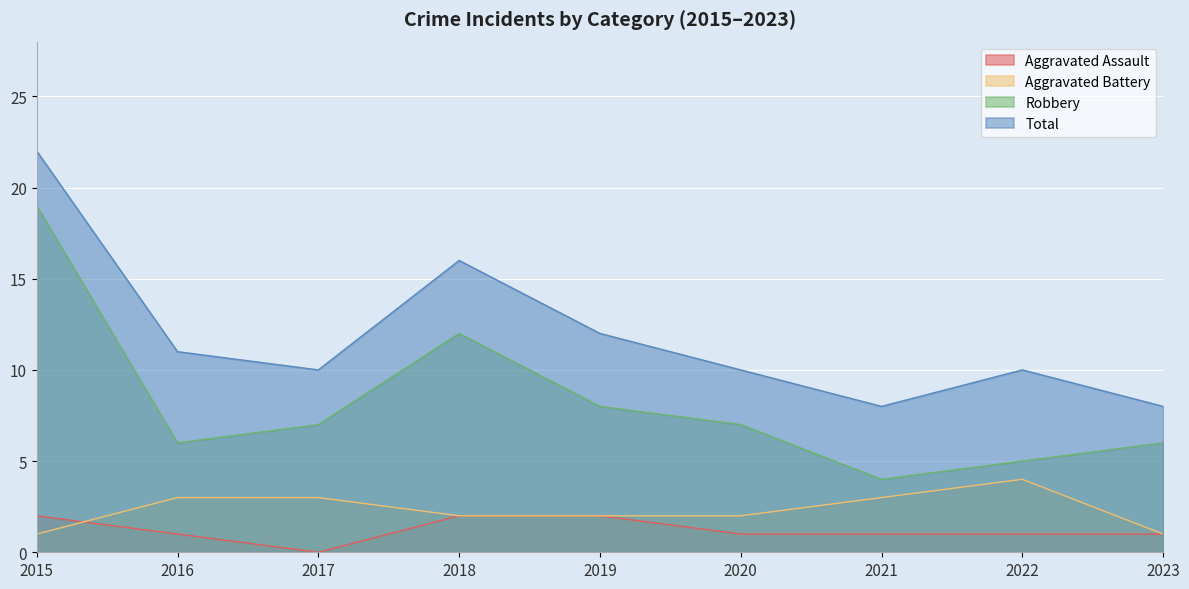

What is the spread (max minus min) of values at 2023?

7